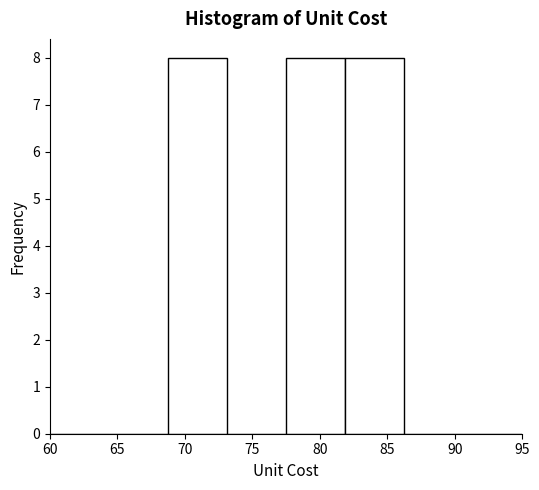

How tall is the bar that spans 77.5 to 82.0 on the x-axis? Neither the bar edges nor the heights are printed on the chart, so give them approximately, as read against the axes.

8